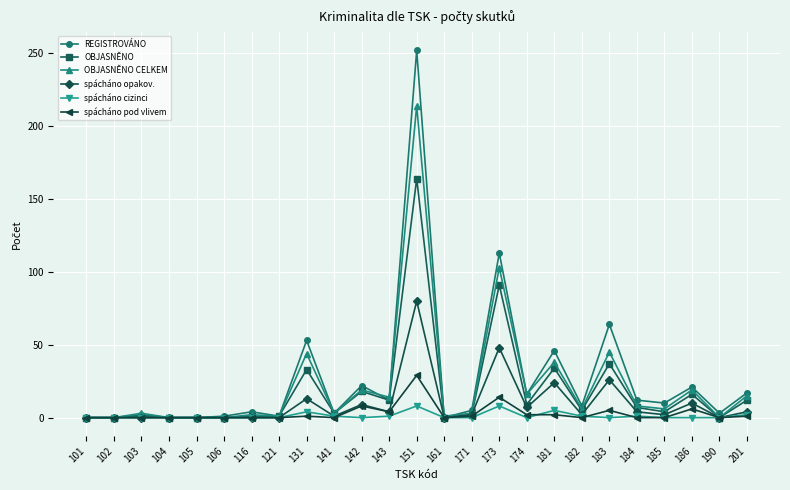

Which series has the widest spread of values?

REGISTROVÁNO